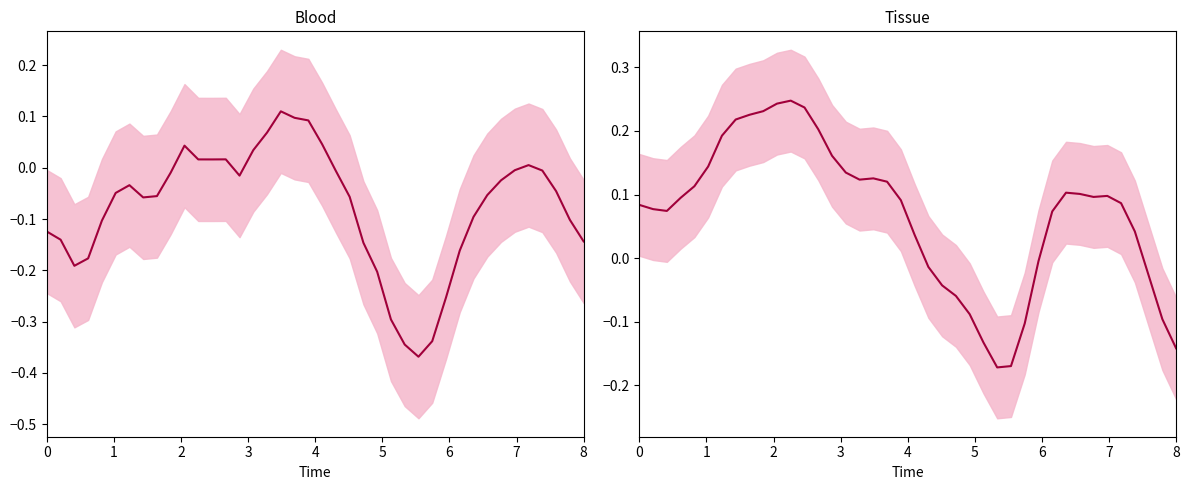

Count the number of data series in this chart.

2